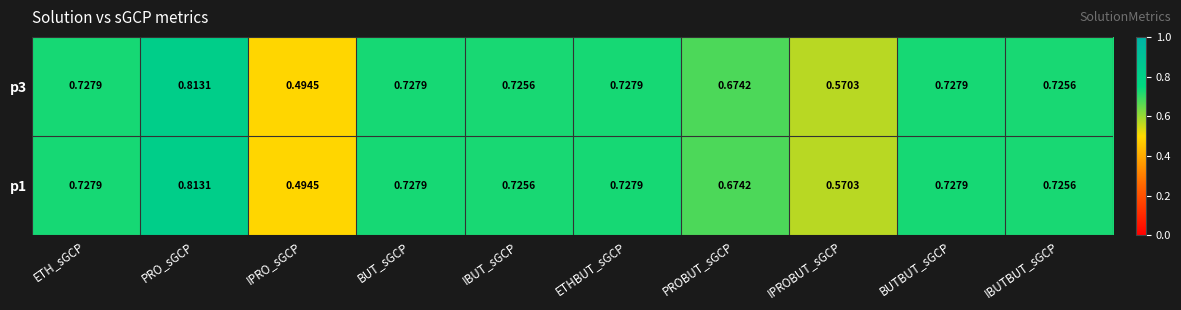

Which label corresponds to the smallest value in the chart?

IPRO_sGCP